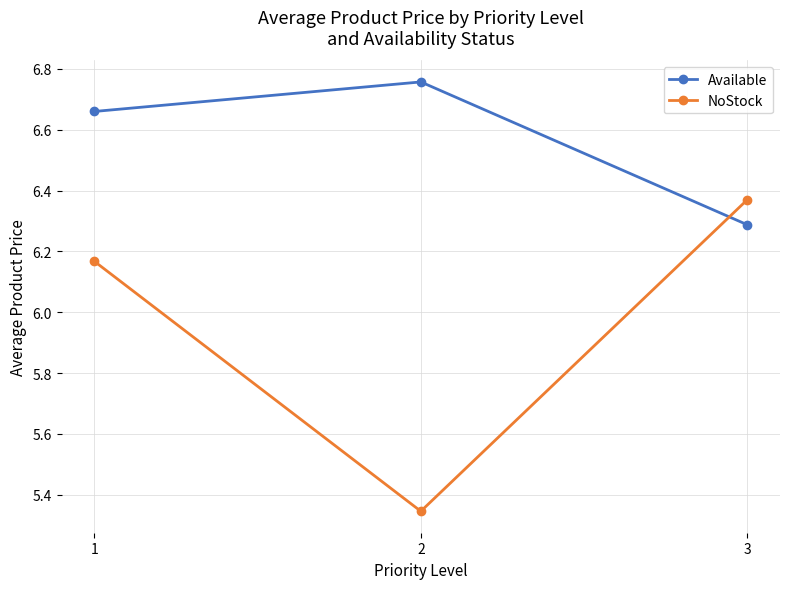

List the labels in order of NoStock value, largest first.

3, 1, 2